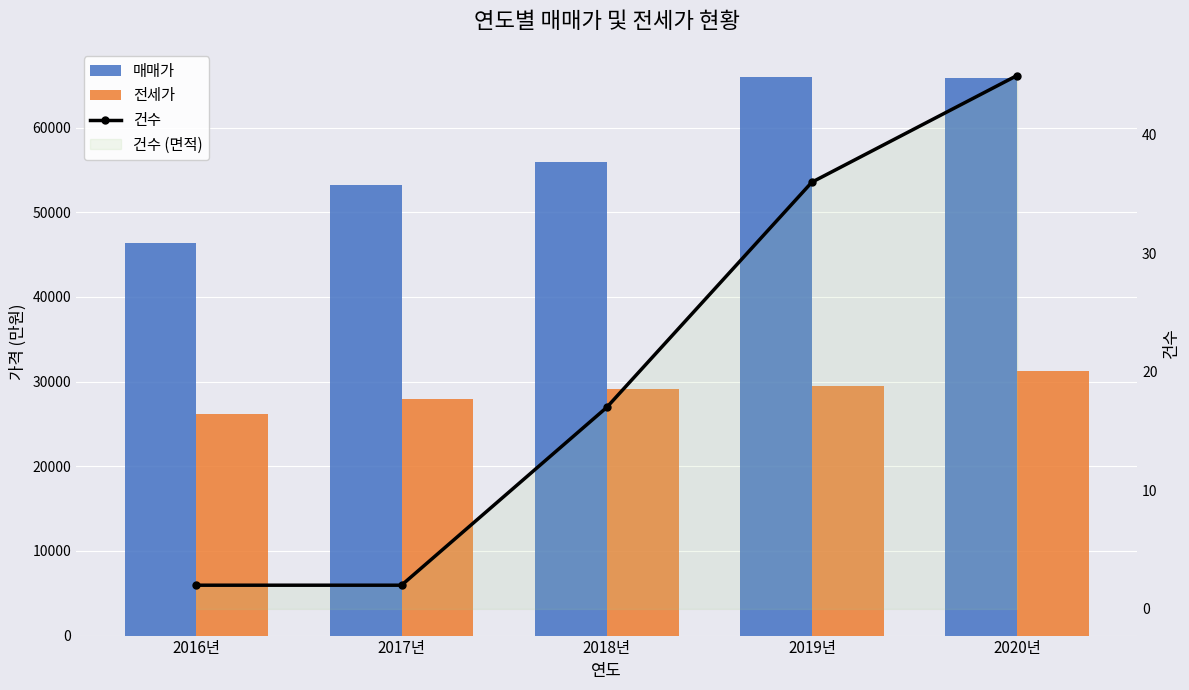

What is the difference between the maximum and second lowest values in the 전세가 series?

3336